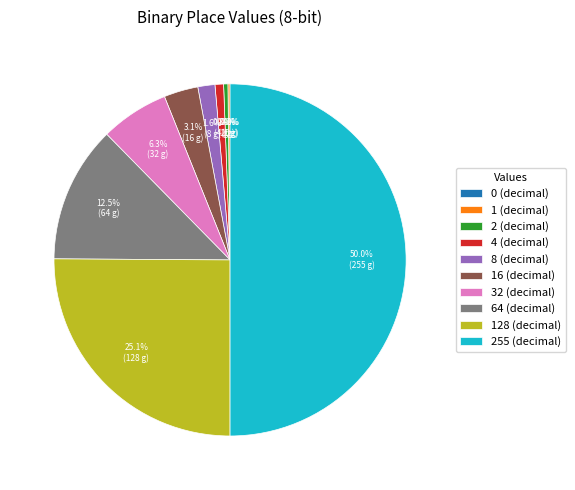

To the nearest percent, what is the average slice percentage?

10%